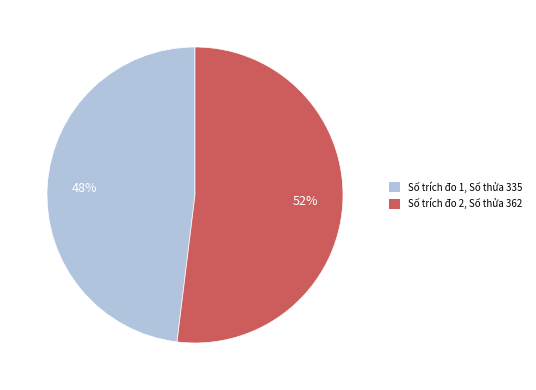

Which has a higher value, Số trích đo 1, Số thửa 335 or Số trích đo 2, Số thửa 362?

Số trích đo 2, Số thửa 362